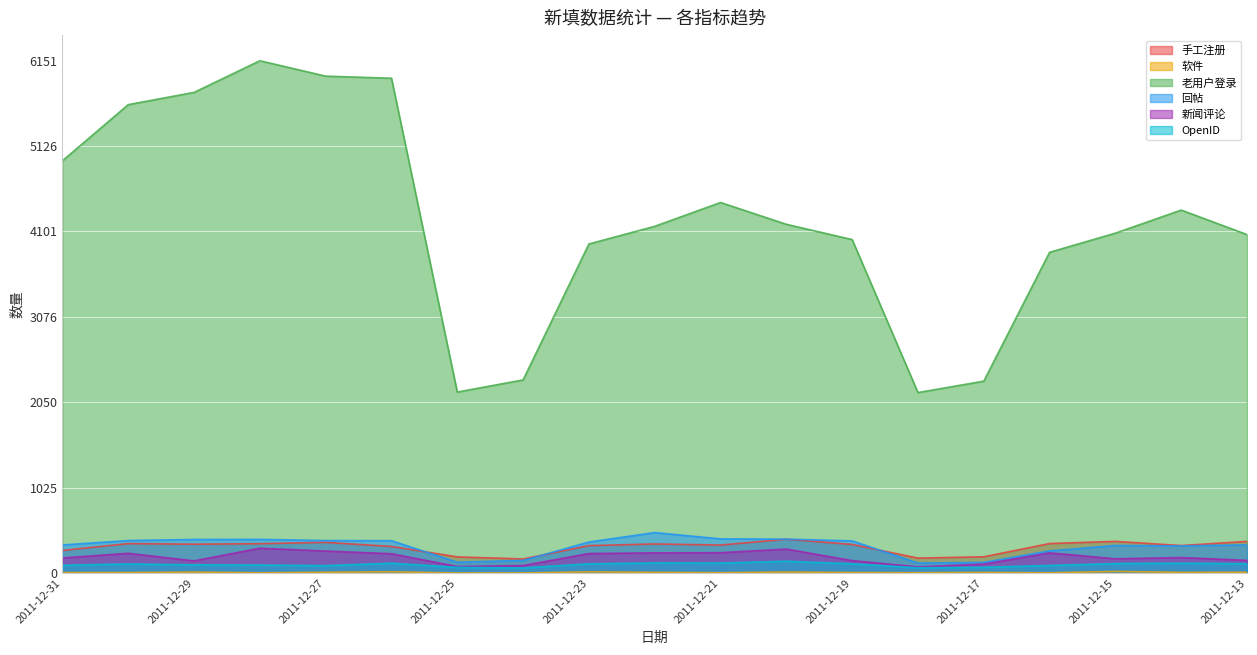

How many data points in OpenID are above 109?

9